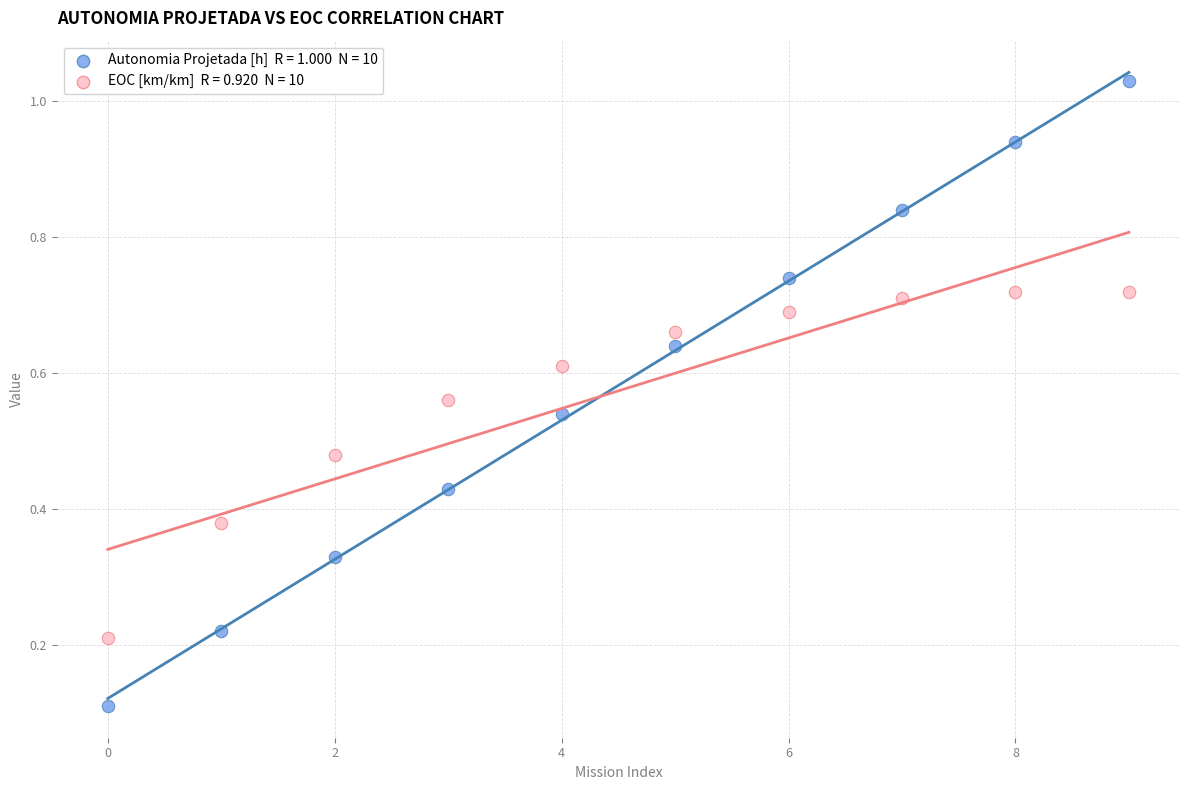

How many data points are displayed?

20